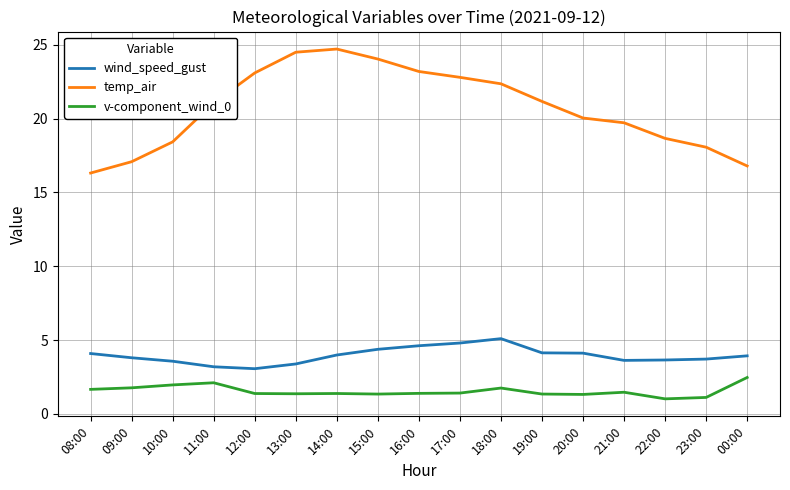

Rank the series at 12:00 from lowest to highest value.

v-component_wind_0, wind_speed_gust, temp_air